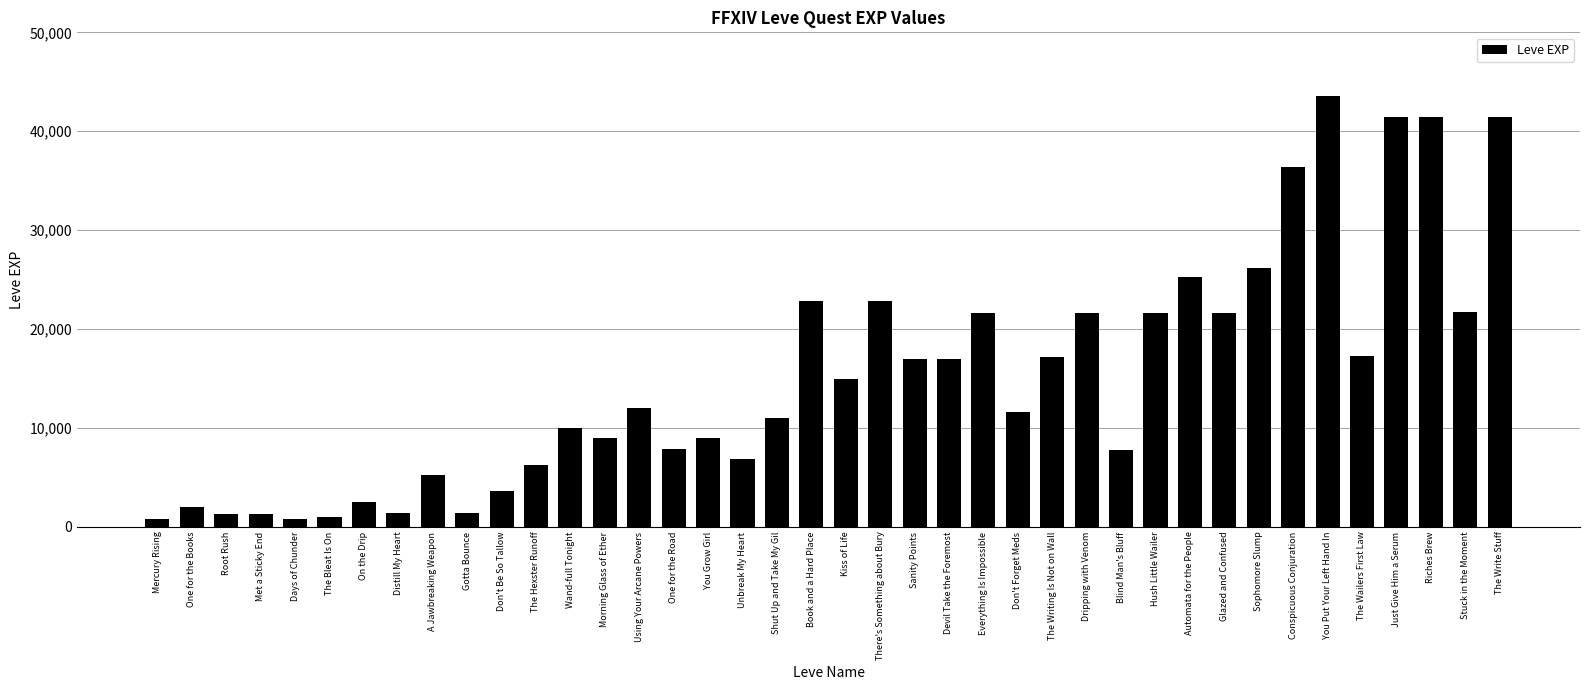

What is the approximate value at Distill My Heart?

1420